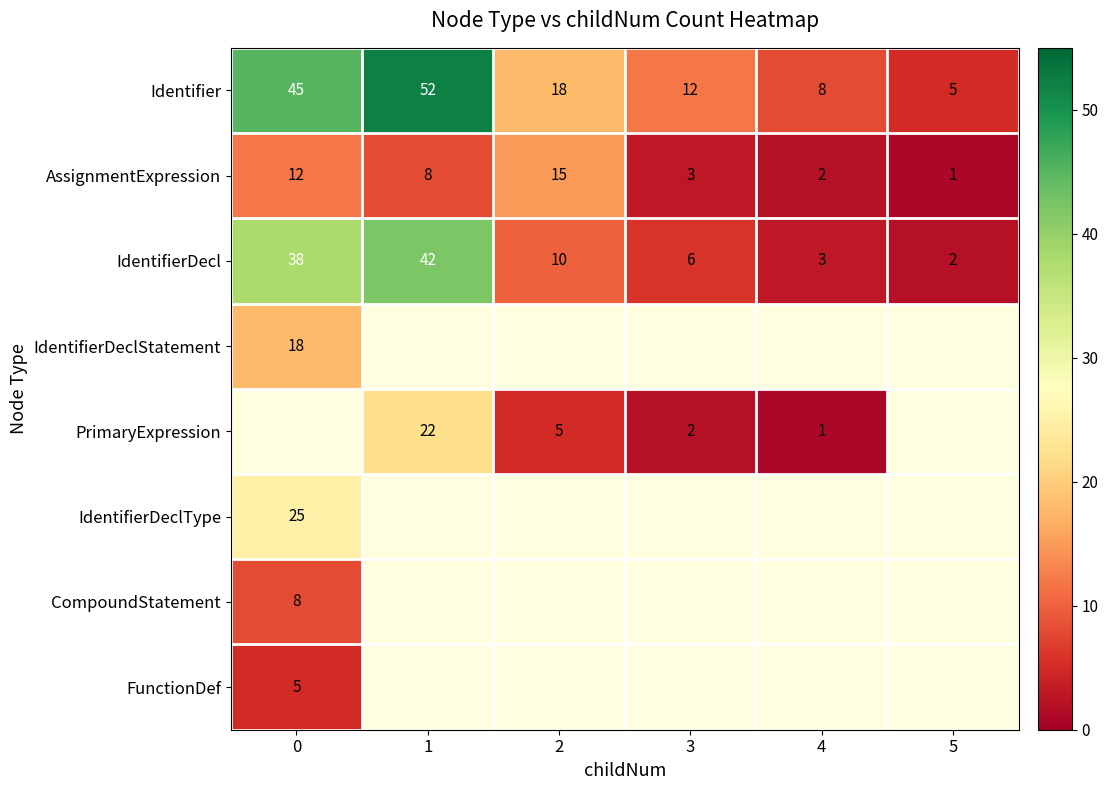

Is the value of AssignmentExpression at 3 greater than the value of Identifier at 2?

No